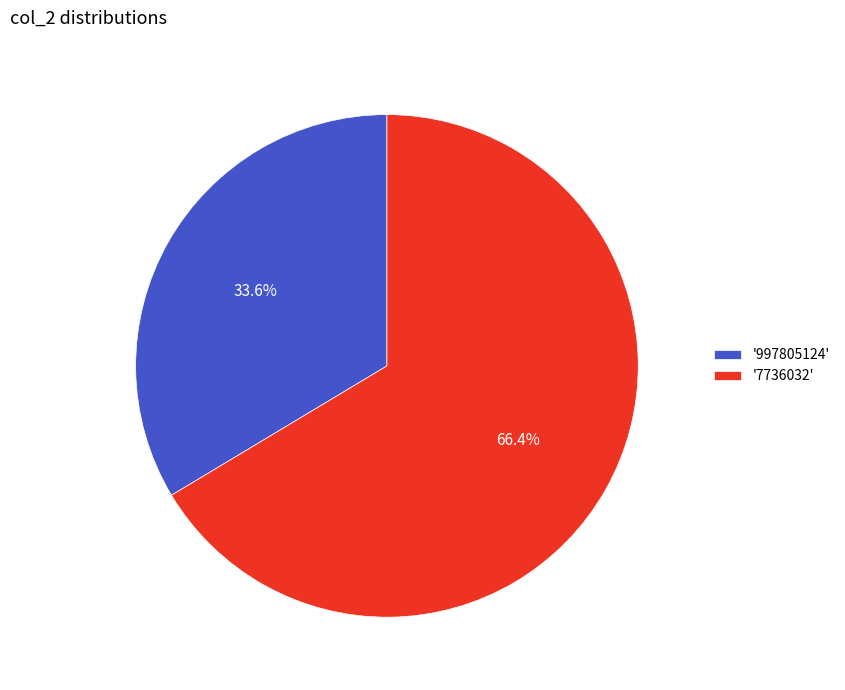

Which has a higher value, '997805124' or '7736032'?

'7736032'